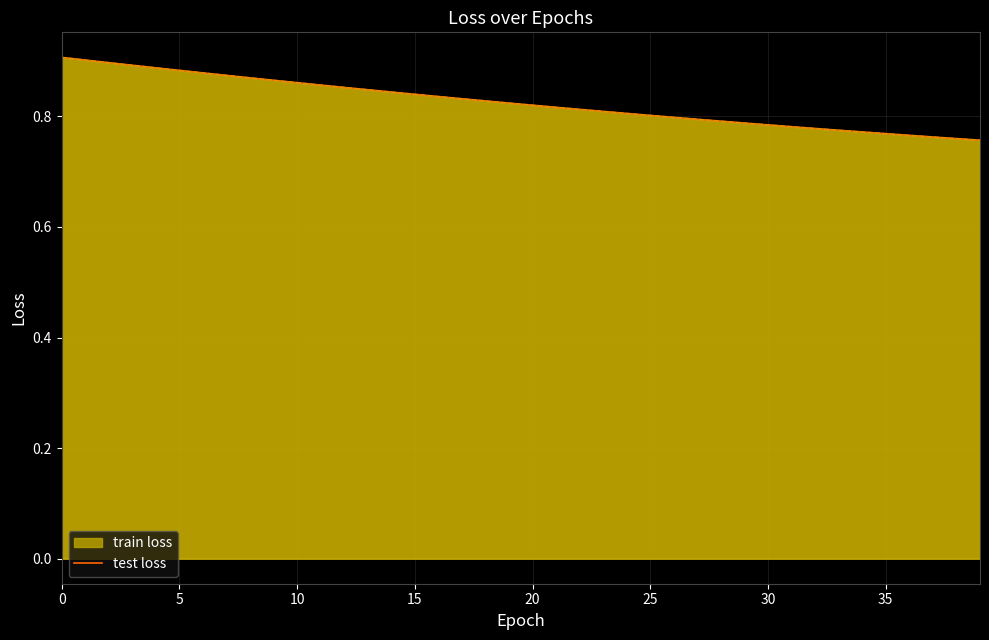

What is the difference between the second highest and second lowest values?

0.1